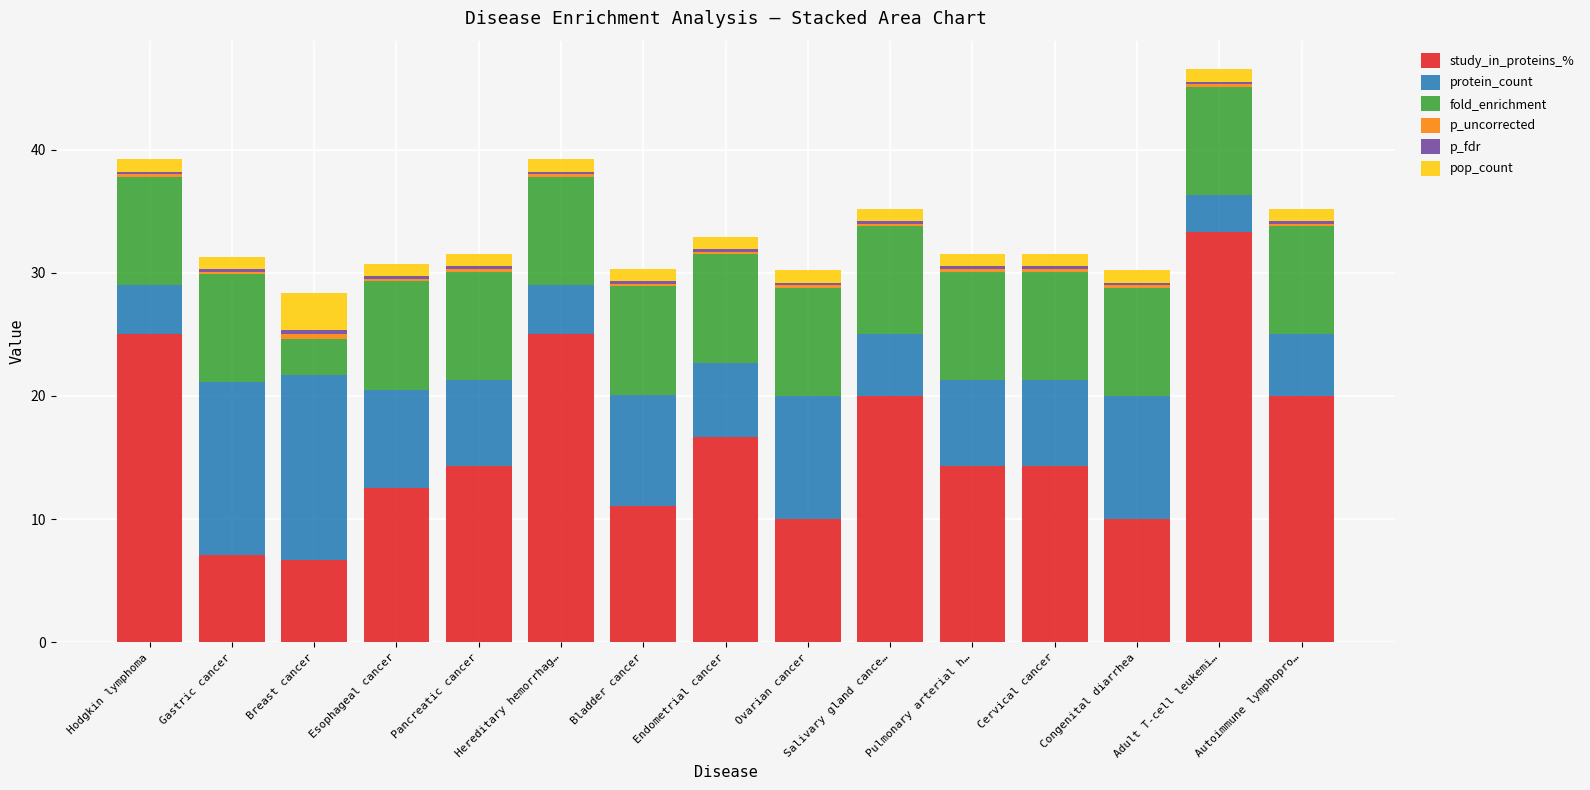

Which category has the highest value in the study_in_proteins_% series?

Adult T-cell leukemi…